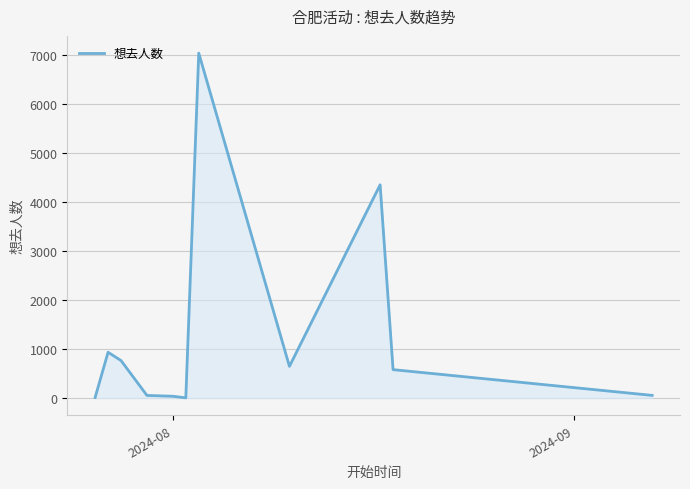

Does the chart have visible grid lines?

Yes